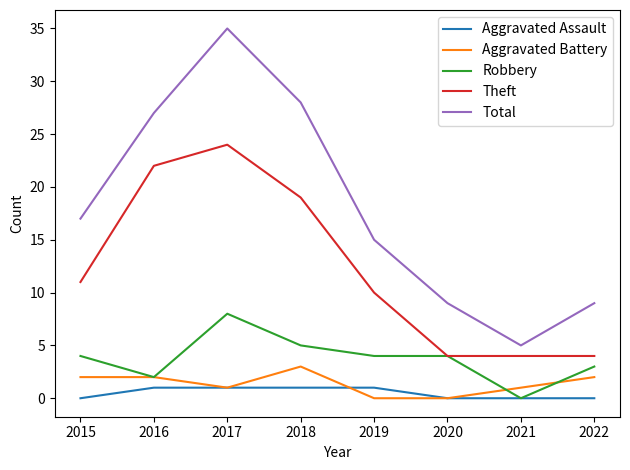

What is the difference between the maximum and minimum values in the Robbery series?

8